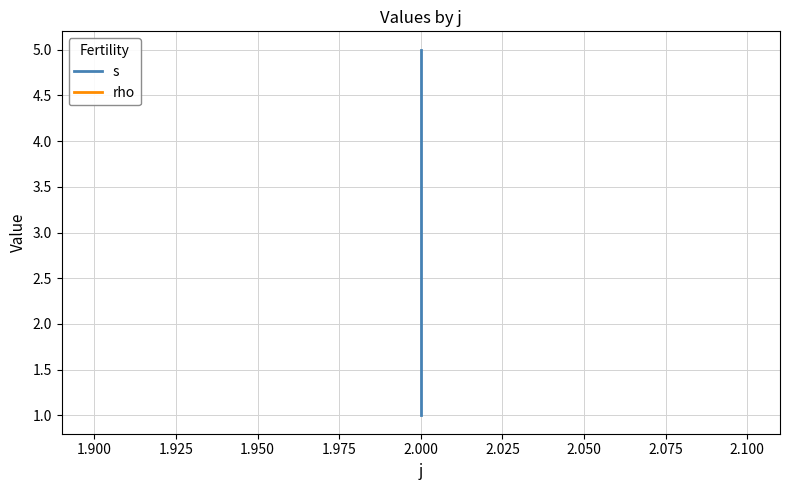

How many data points in s are less than 2?

1